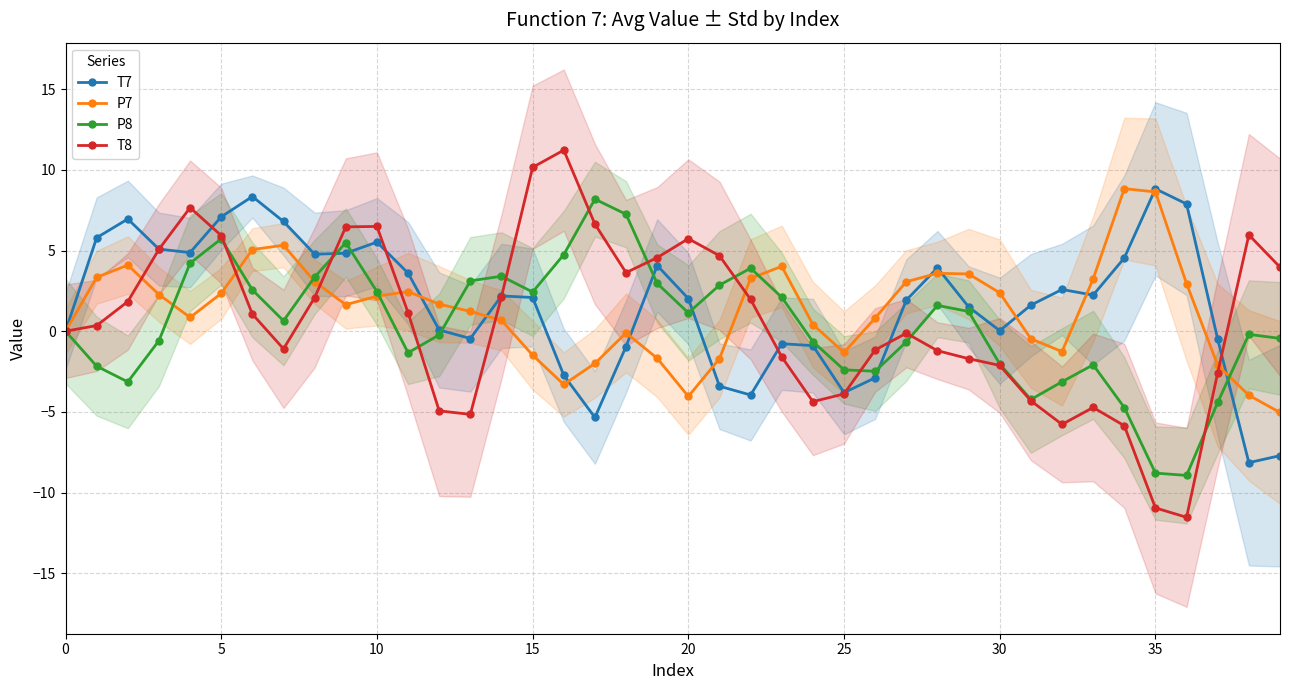

At how many categories does at least one series exceed 10?

2